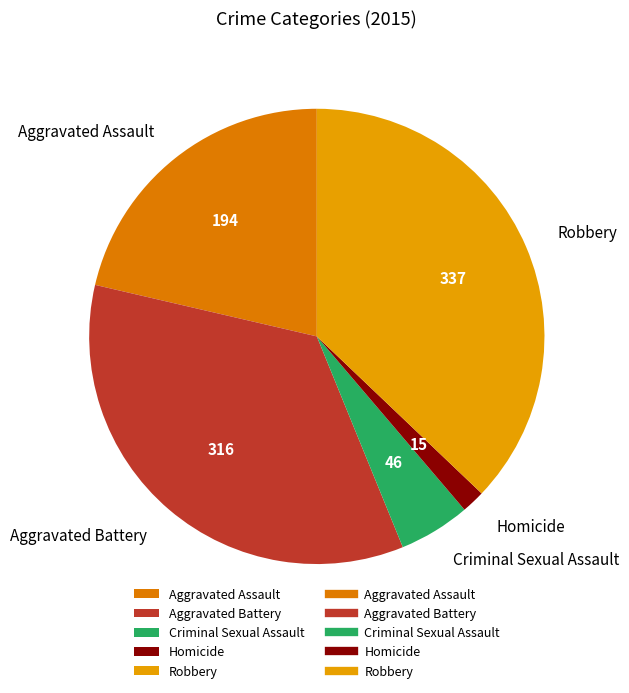

Is there any slice that represents more than half of the pie?

No